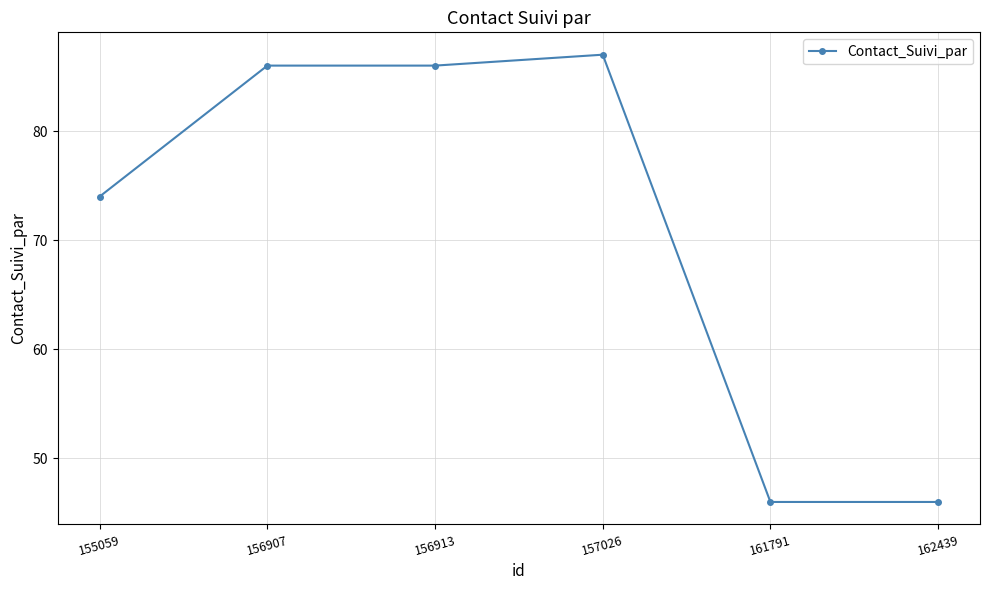

Reading right to left, what are all the values shown in this chart?

162439=46	161791=46	157026=87	156913=86	156907=86	155059=74